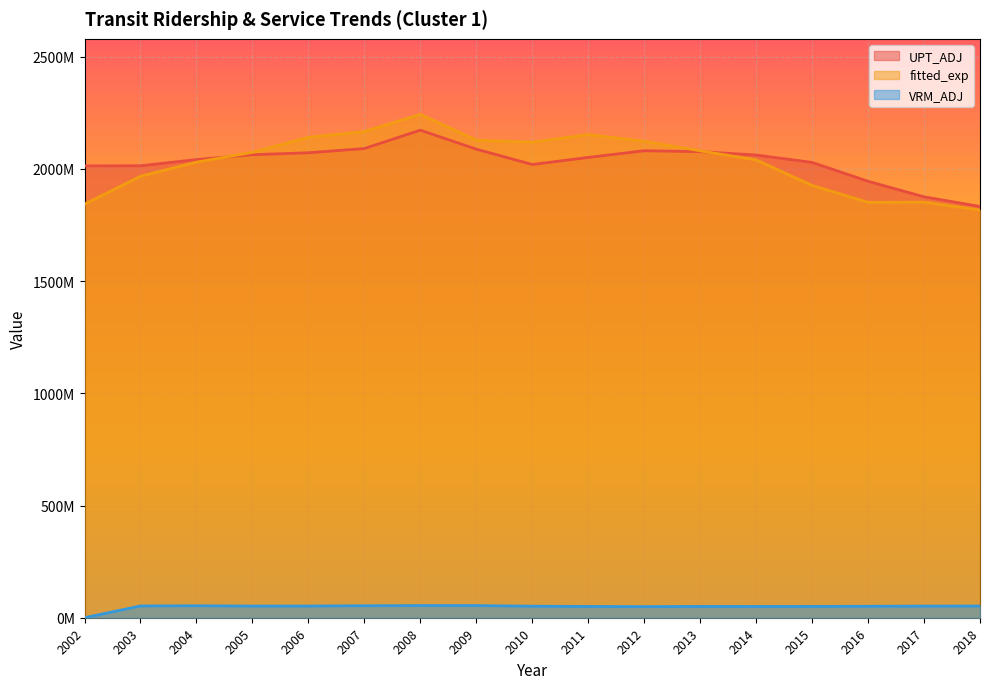

At which category does the chart reach its minimum across all series?

2002